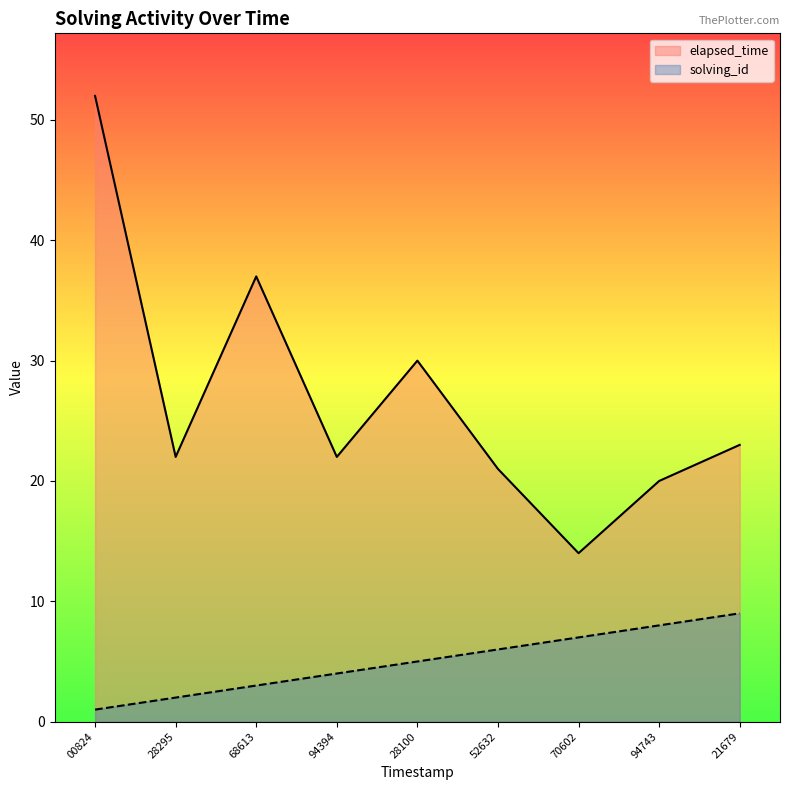

Does the chart display data point markers on the line(s)?

No